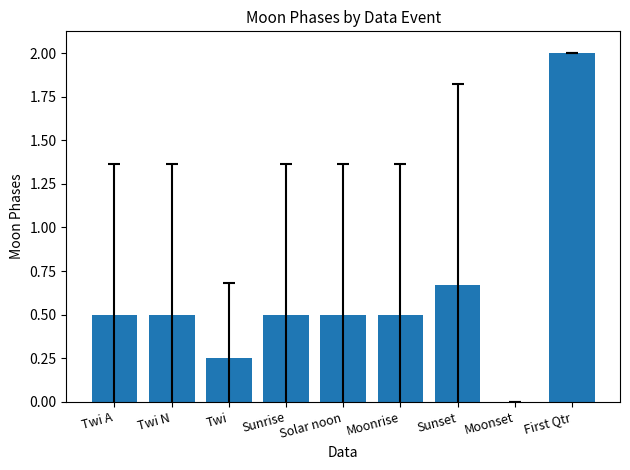

Which has a higher value, Moonrise or Sunset?

Sunset